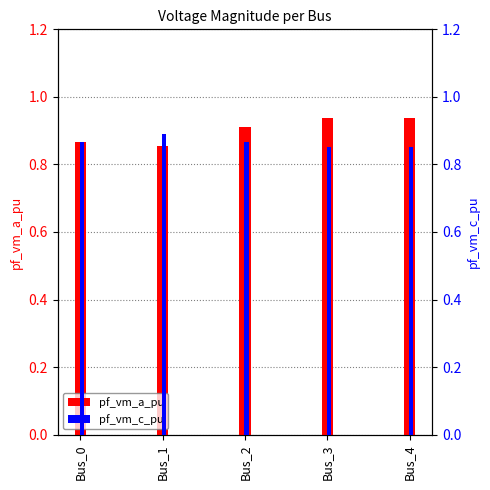

How many groups of bars are there?

5